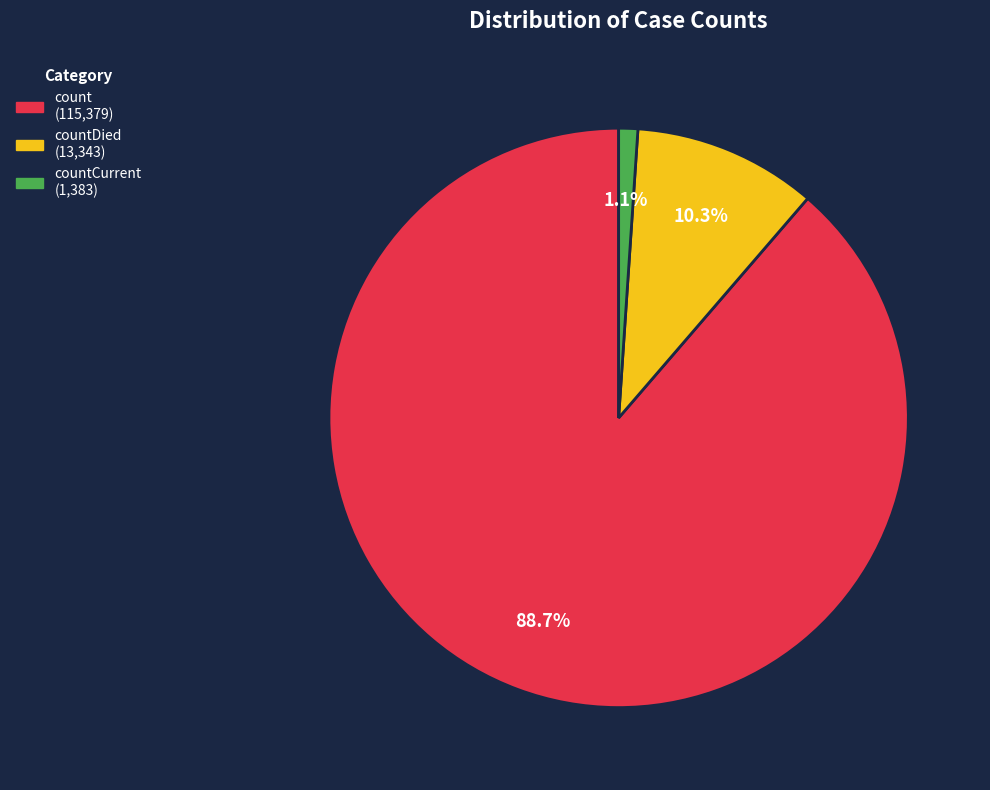

Is there a majority slice in this chart?

Yes